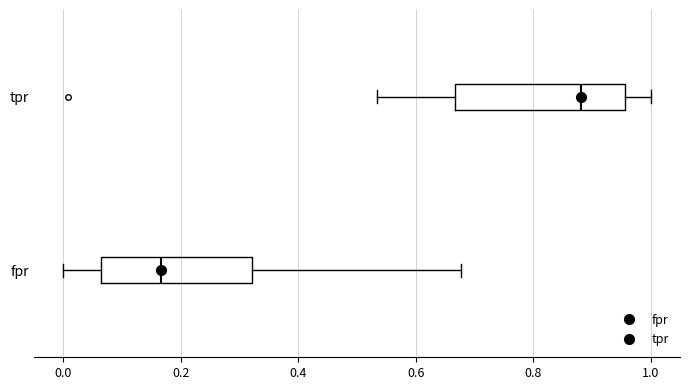

Where does the median line of the box for fpr sit on the x-axis? The values are not printed on the chart, so give them approximately, as read against the axis.

0.16